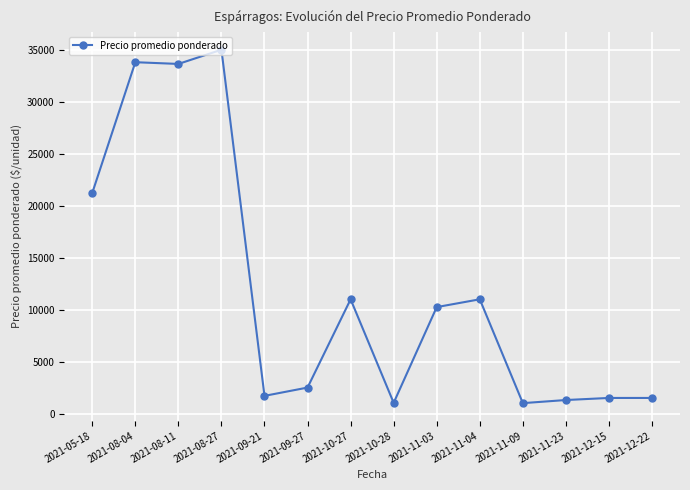

What is the sum of the values at 2021-08-11 and 2021-12-15?

35166.7